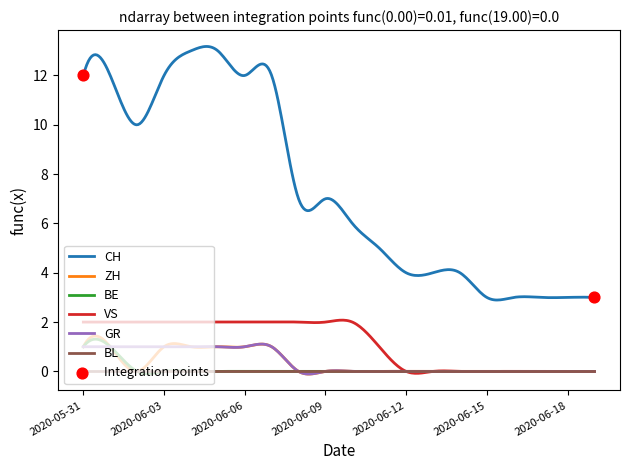

At how many categories does at least one series exceed 1?

300